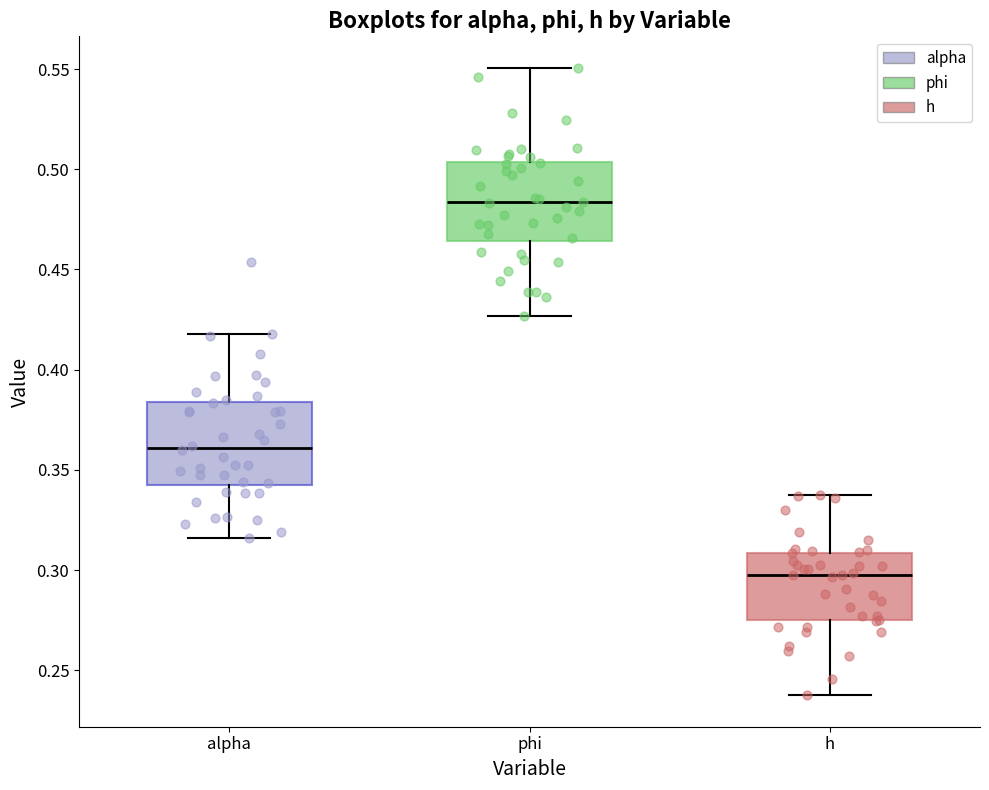

Reading left to right, read every box against the y-axis: the position of its median line, the range the box covers, and the ends of its whiskers. The values are not printed on the chart, so give them approximately, as read against the axis.

alpha: median 0.360, box 0.340 to 0.385, whiskers 0.315 to 0.420
phi: median 0.485, box 0.465 to 0.505, whiskers 0.425 to 0.550
h: median 0.300, box 0.275 to 0.310, whiskers 0.235 to 0.335